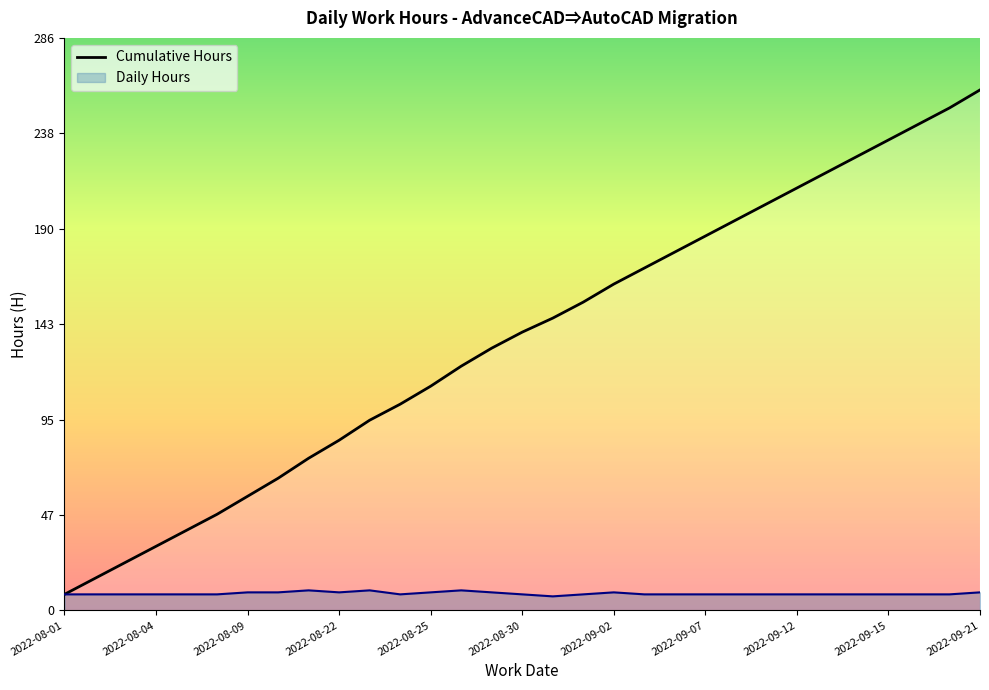

What is the minimum value for Cumulative Hours?

8